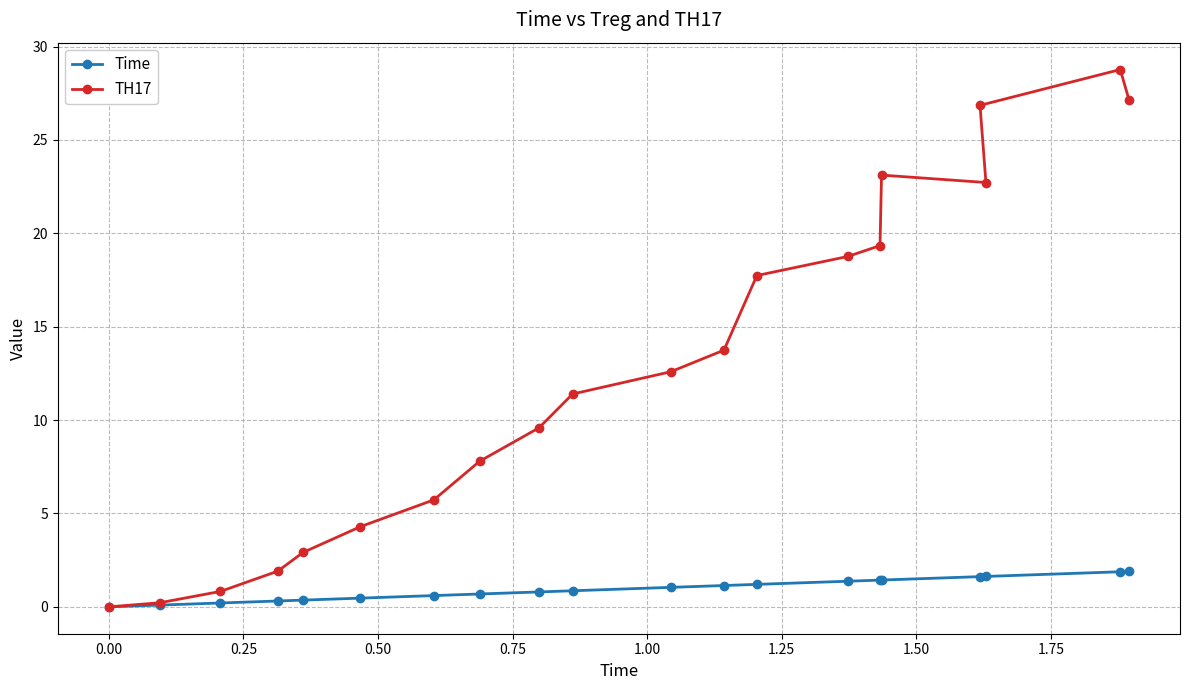

Rank the series by their maximum value, from lowest to highest.

Time, TH17